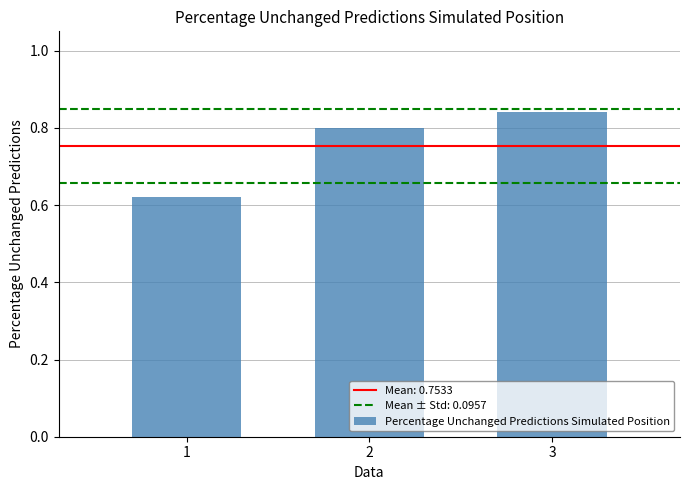

Are the bars grouped side by side (vs. stacked)?

No